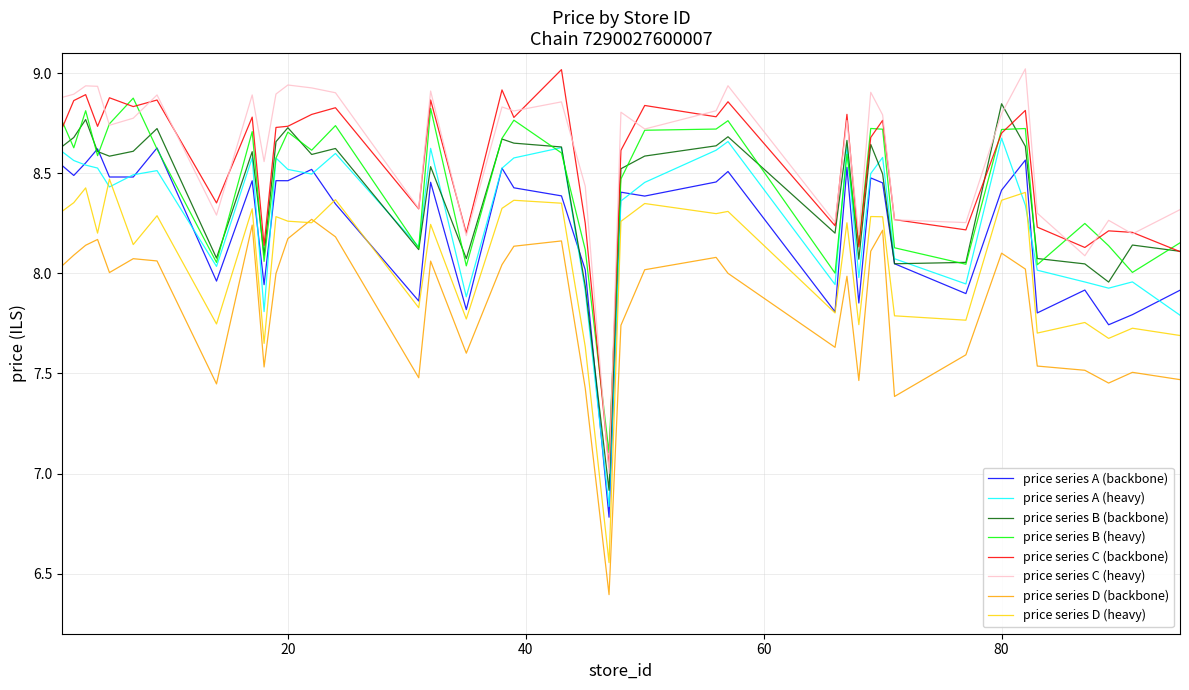

True or false: price series B (backbone) and price series D (heavy) intersect in this chart.

False